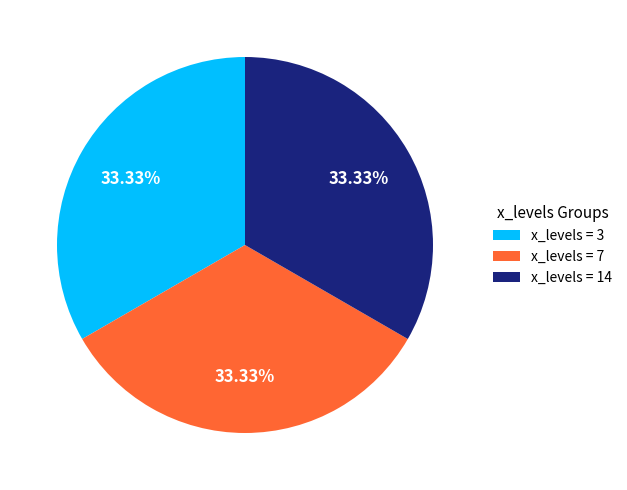

Combined, do x_levels = 14 and x_levels = 3 account for over 50%?

Yes